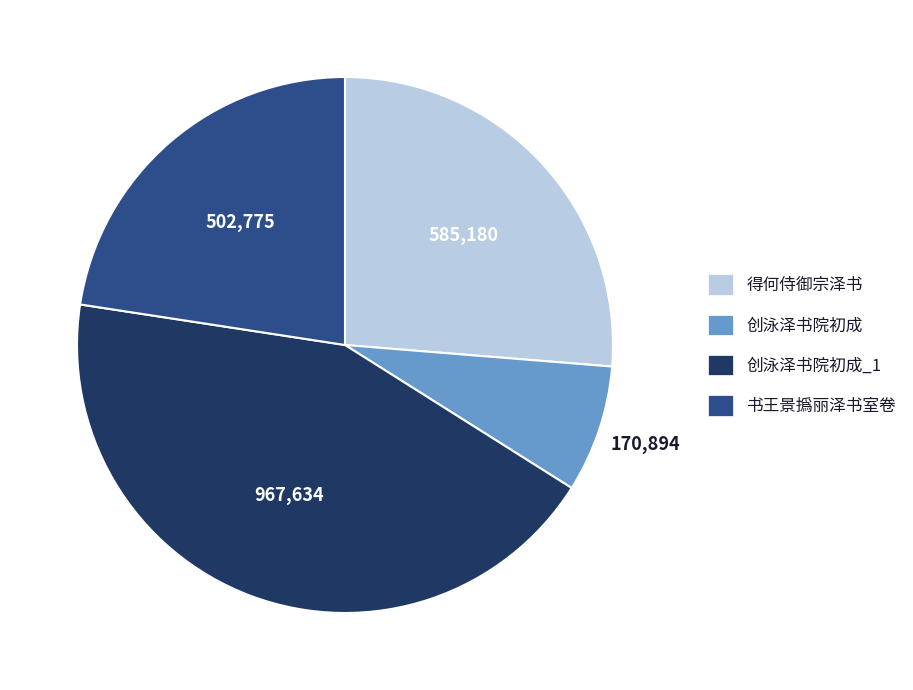

Approximately how many times larger is the value at 得何侍御宗泽书 compared to 书王景撝丽泽书室卷?

1.2